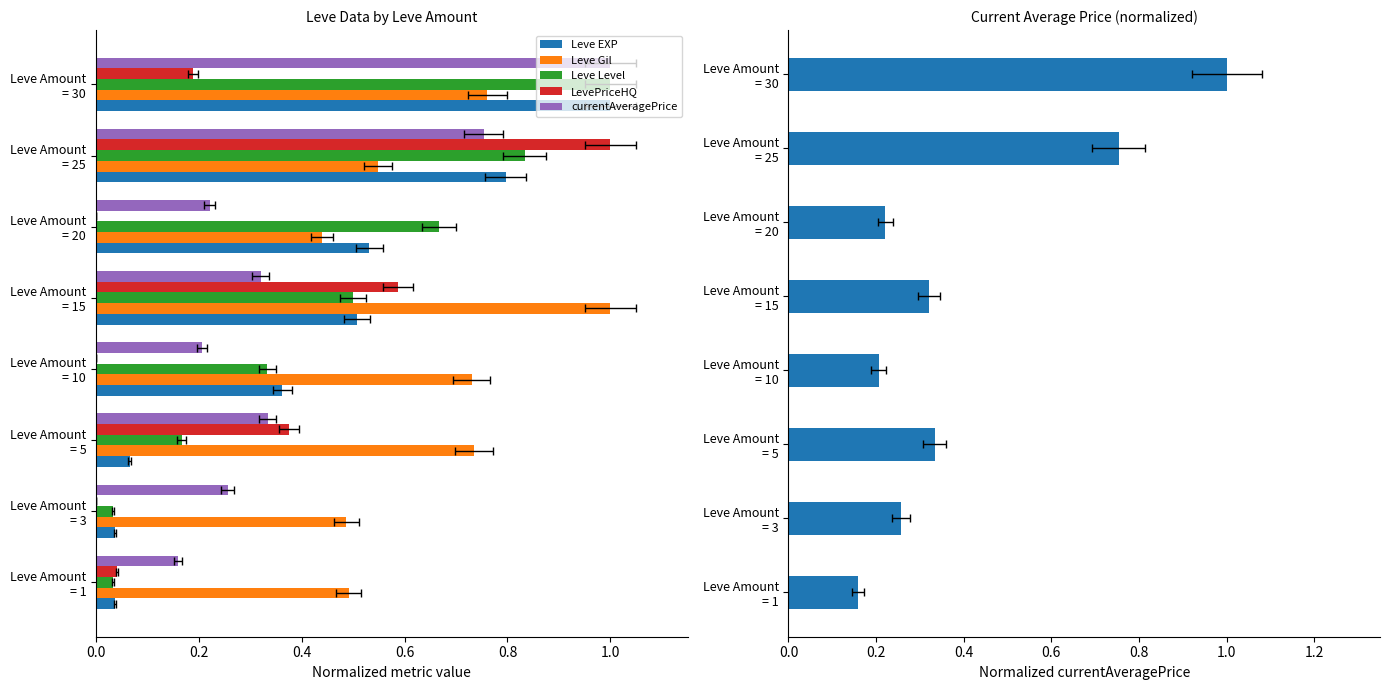

How many series are shown in this chart?

5